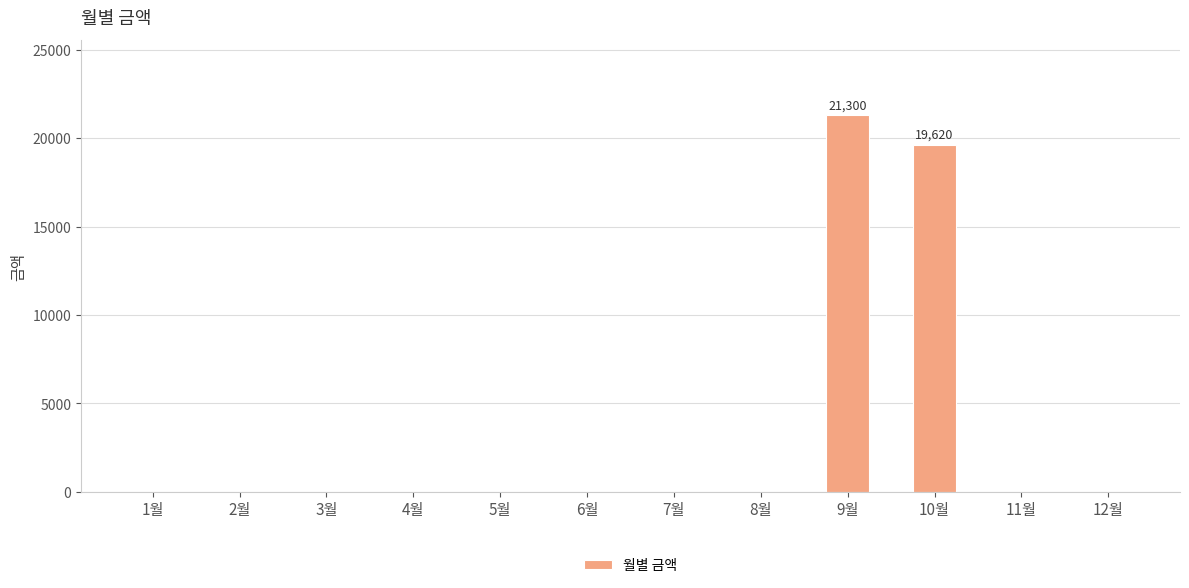

The value at 12월 is 0. True or false?

True